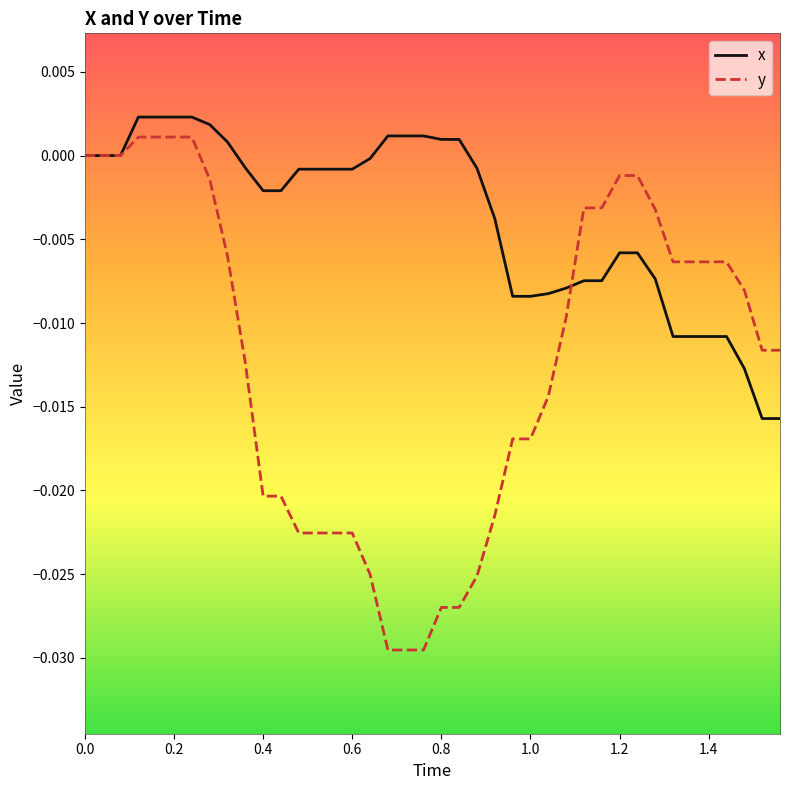

Which series has the largest total across all categories?

x